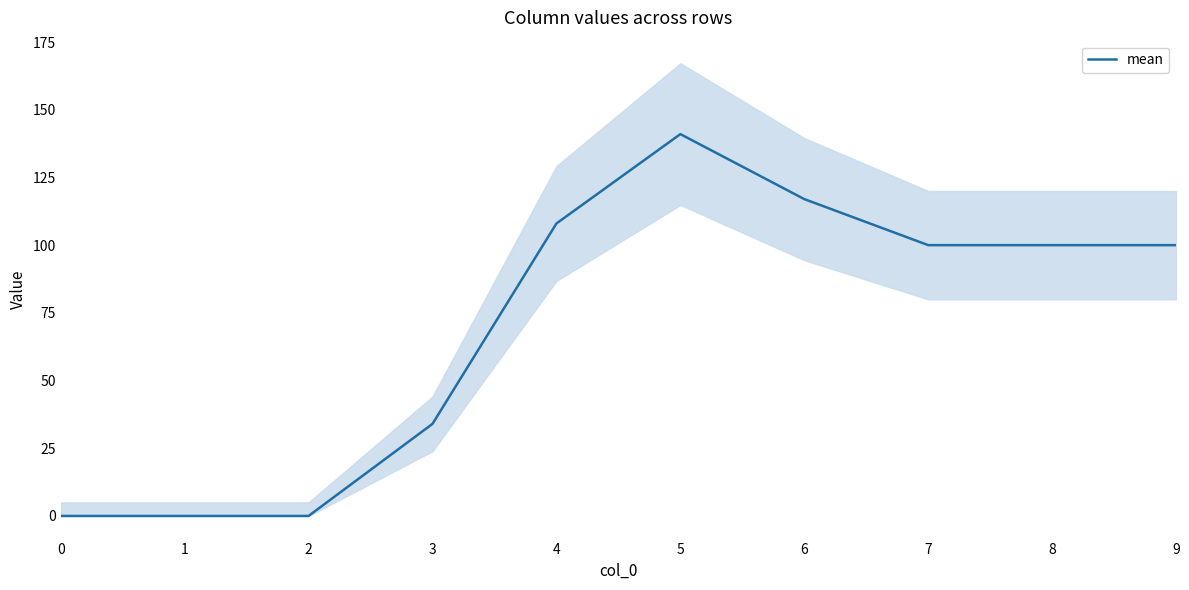

Rank the categories by value from lowest to highest.

0, 1, 2, 3, 7, 8, 9, 4, 6, 5